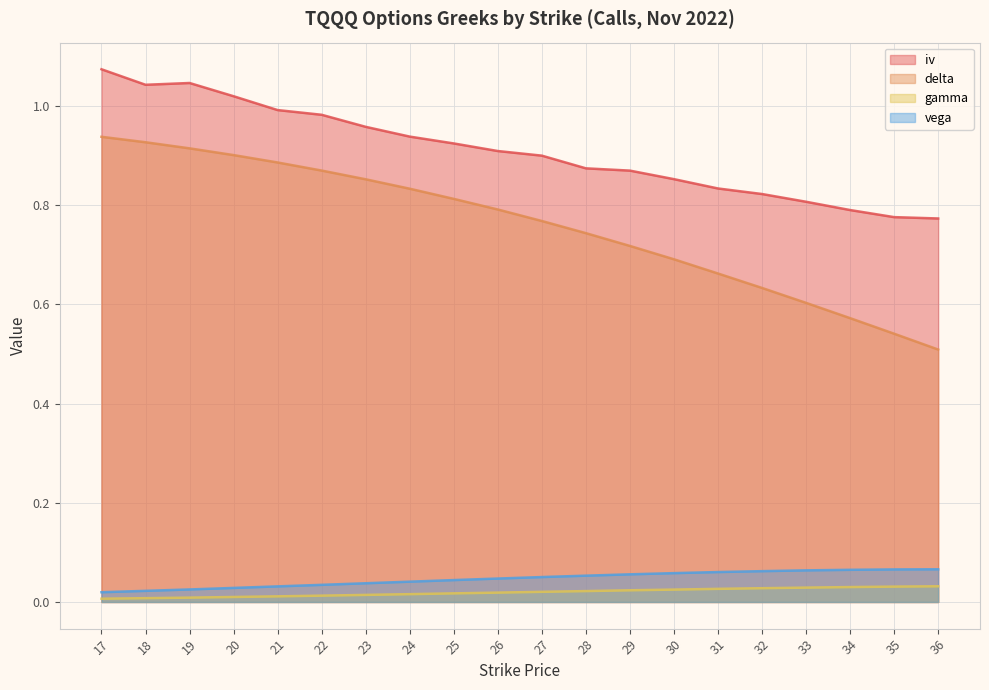

Which label corresponds to the largest value in the chart?

17